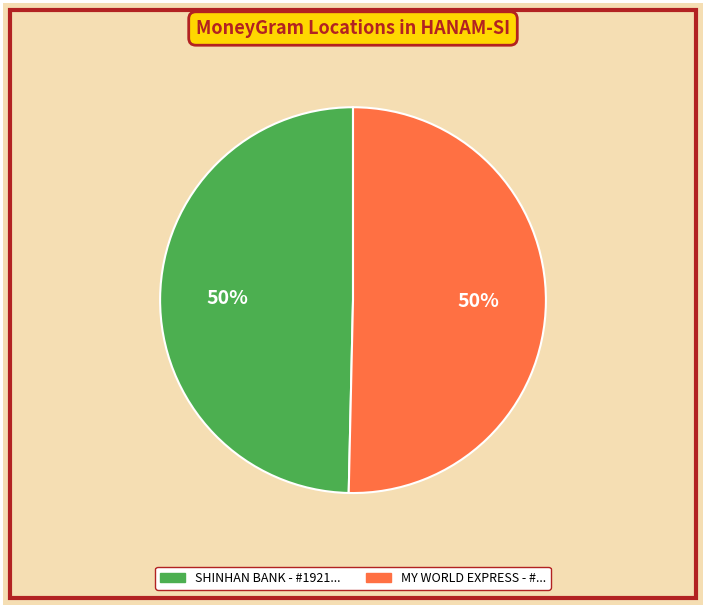

To the nearest percent, what is the average slice percentage?

50%